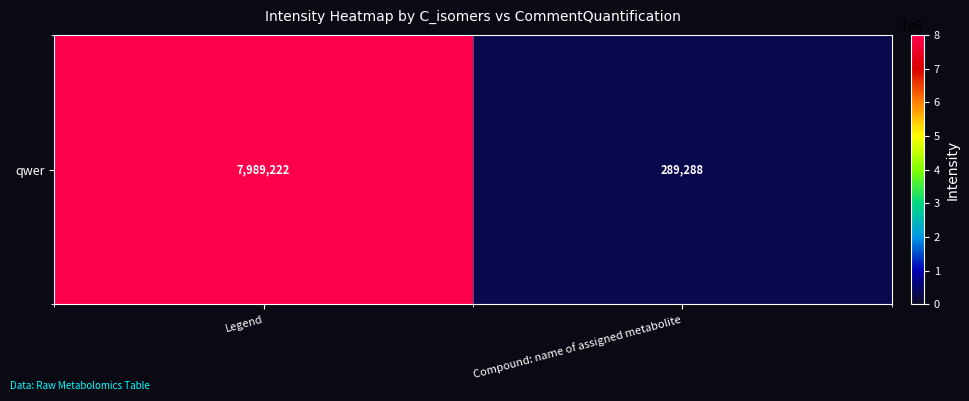

Reading right to left, what are all the values shown in this chart?

Compound: name of assigned metabolite=289287.7	Legend=7989221.8